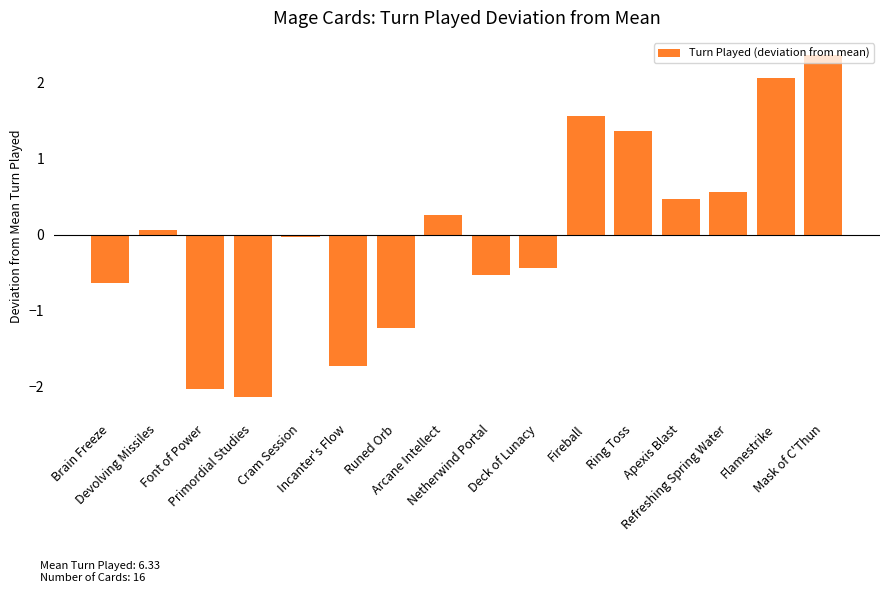

What position from the right is Incanter's Flow?

11